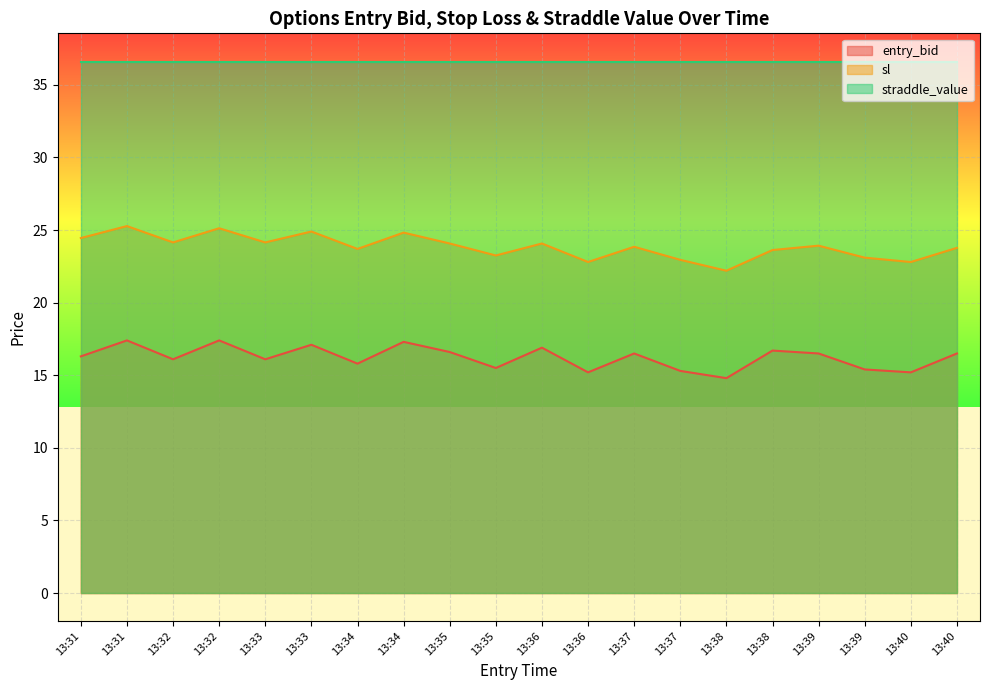

At which category does sl reach its first local peak?

13:31